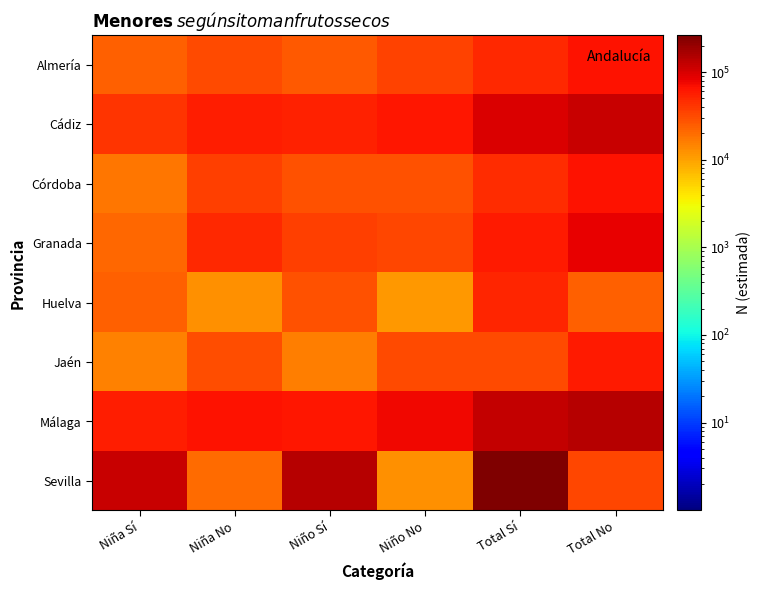

Between Niño Sí and Total Sí, which series saw the biggest shift?

Sevilla